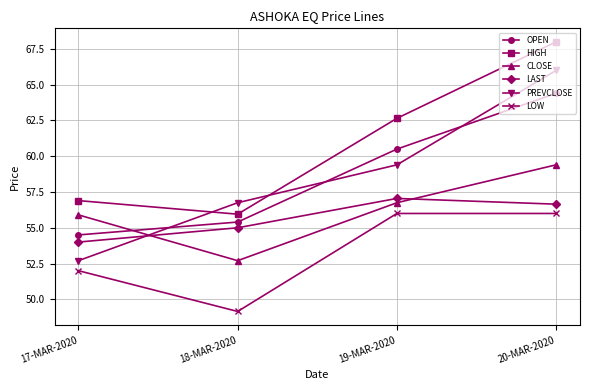

What is the value of the OPEN point at the 3rd from the left?

60.5